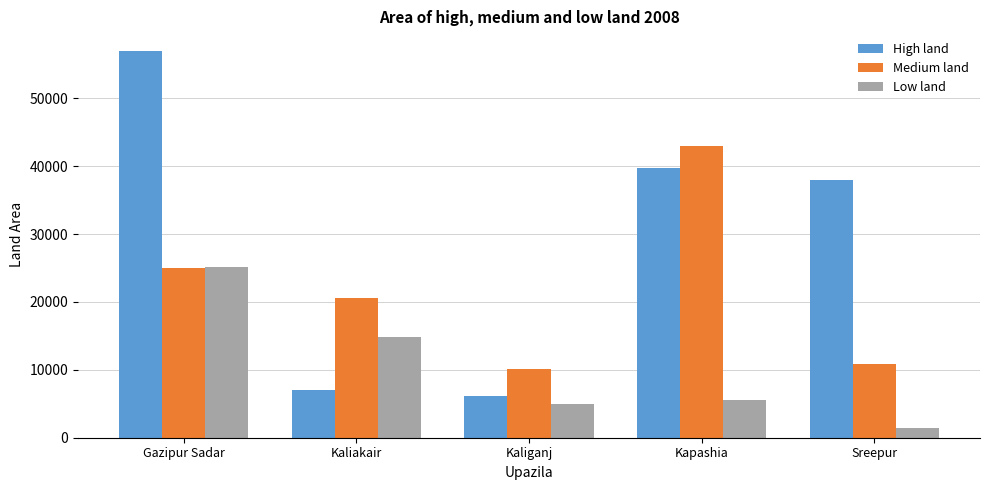

What is the average value of the Low land series?

10341